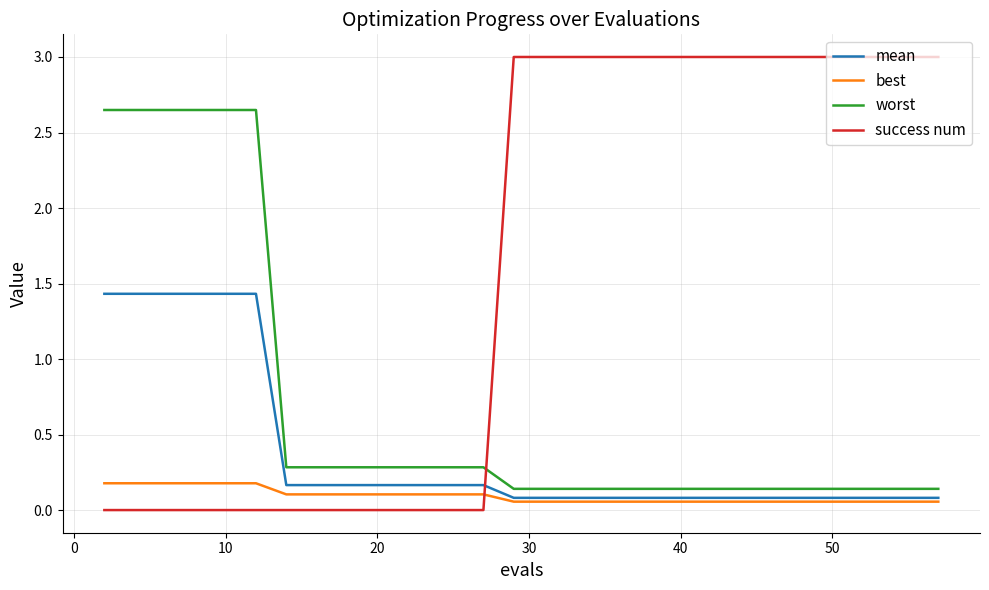

List the series in order of their peak value, lowest first.

best, mean, worst, success num